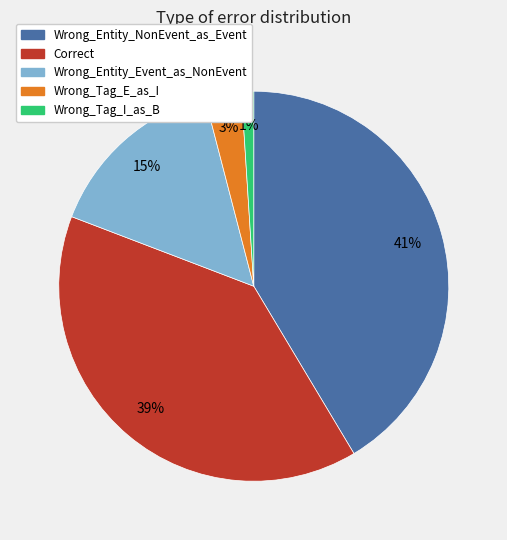

Is it true that Wrong_Tag_E_as_I is 3% of the pie?

True